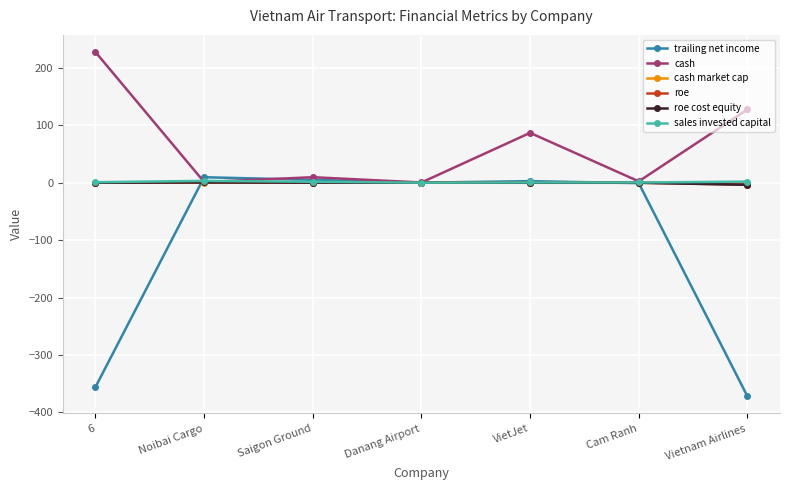

What is the difference between the roe cost equity values at 6 and Noibai Cargo?

0.5